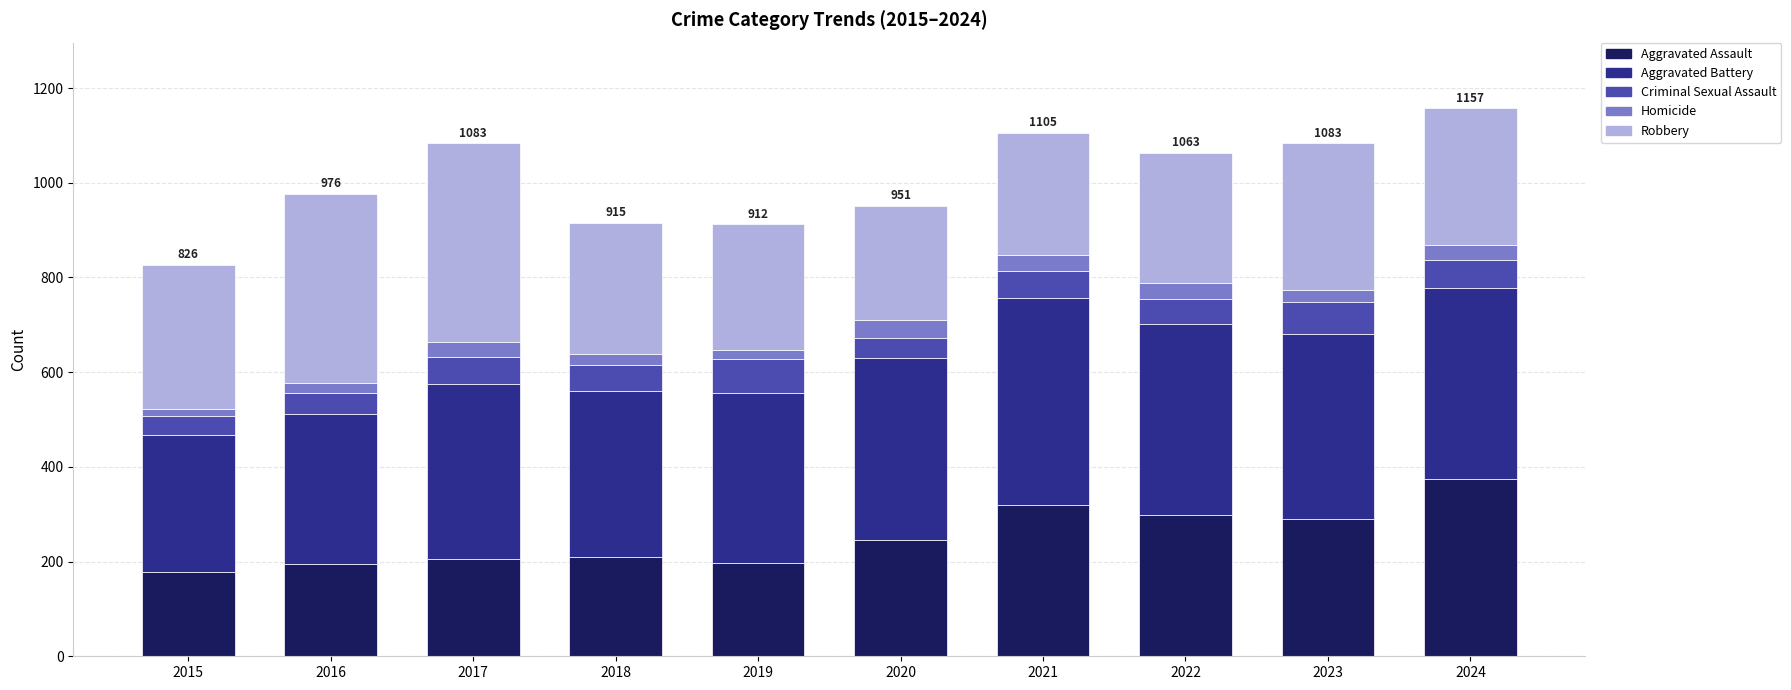

Does the chart contain any negative values?

No